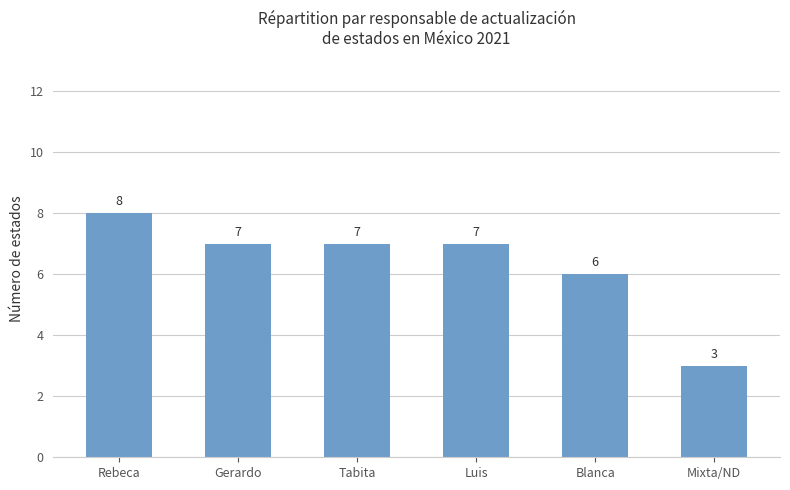

The value at Luis is 4. True or false?

False